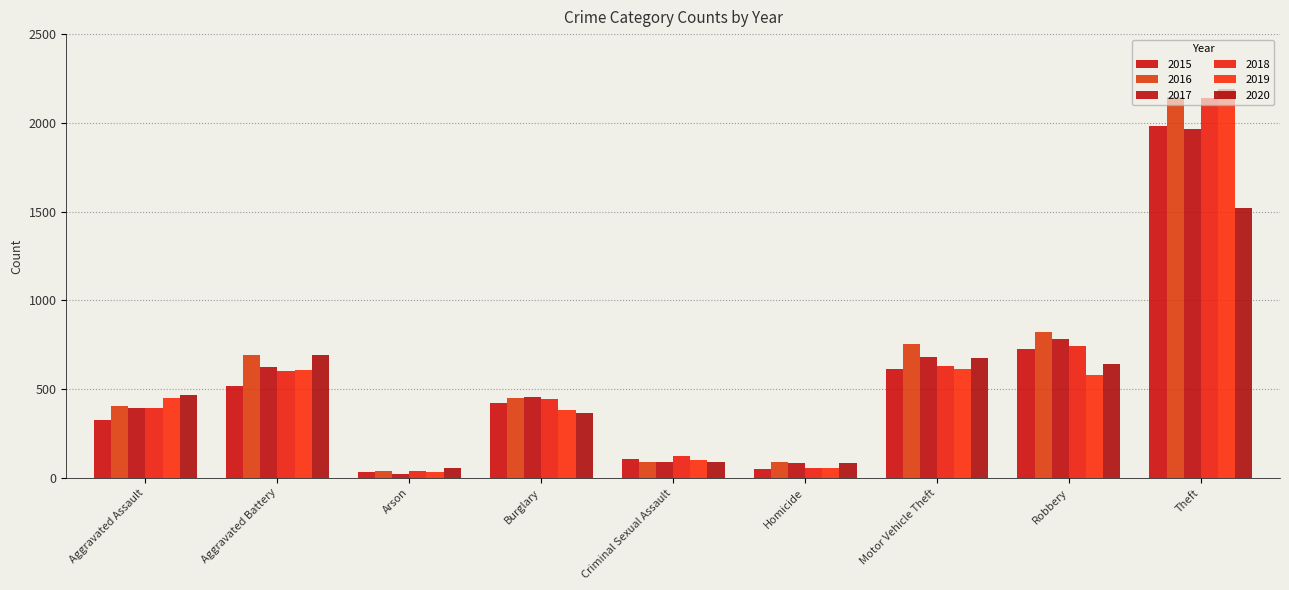

What is the value of the 2020 bar at the 5th from the left?

89